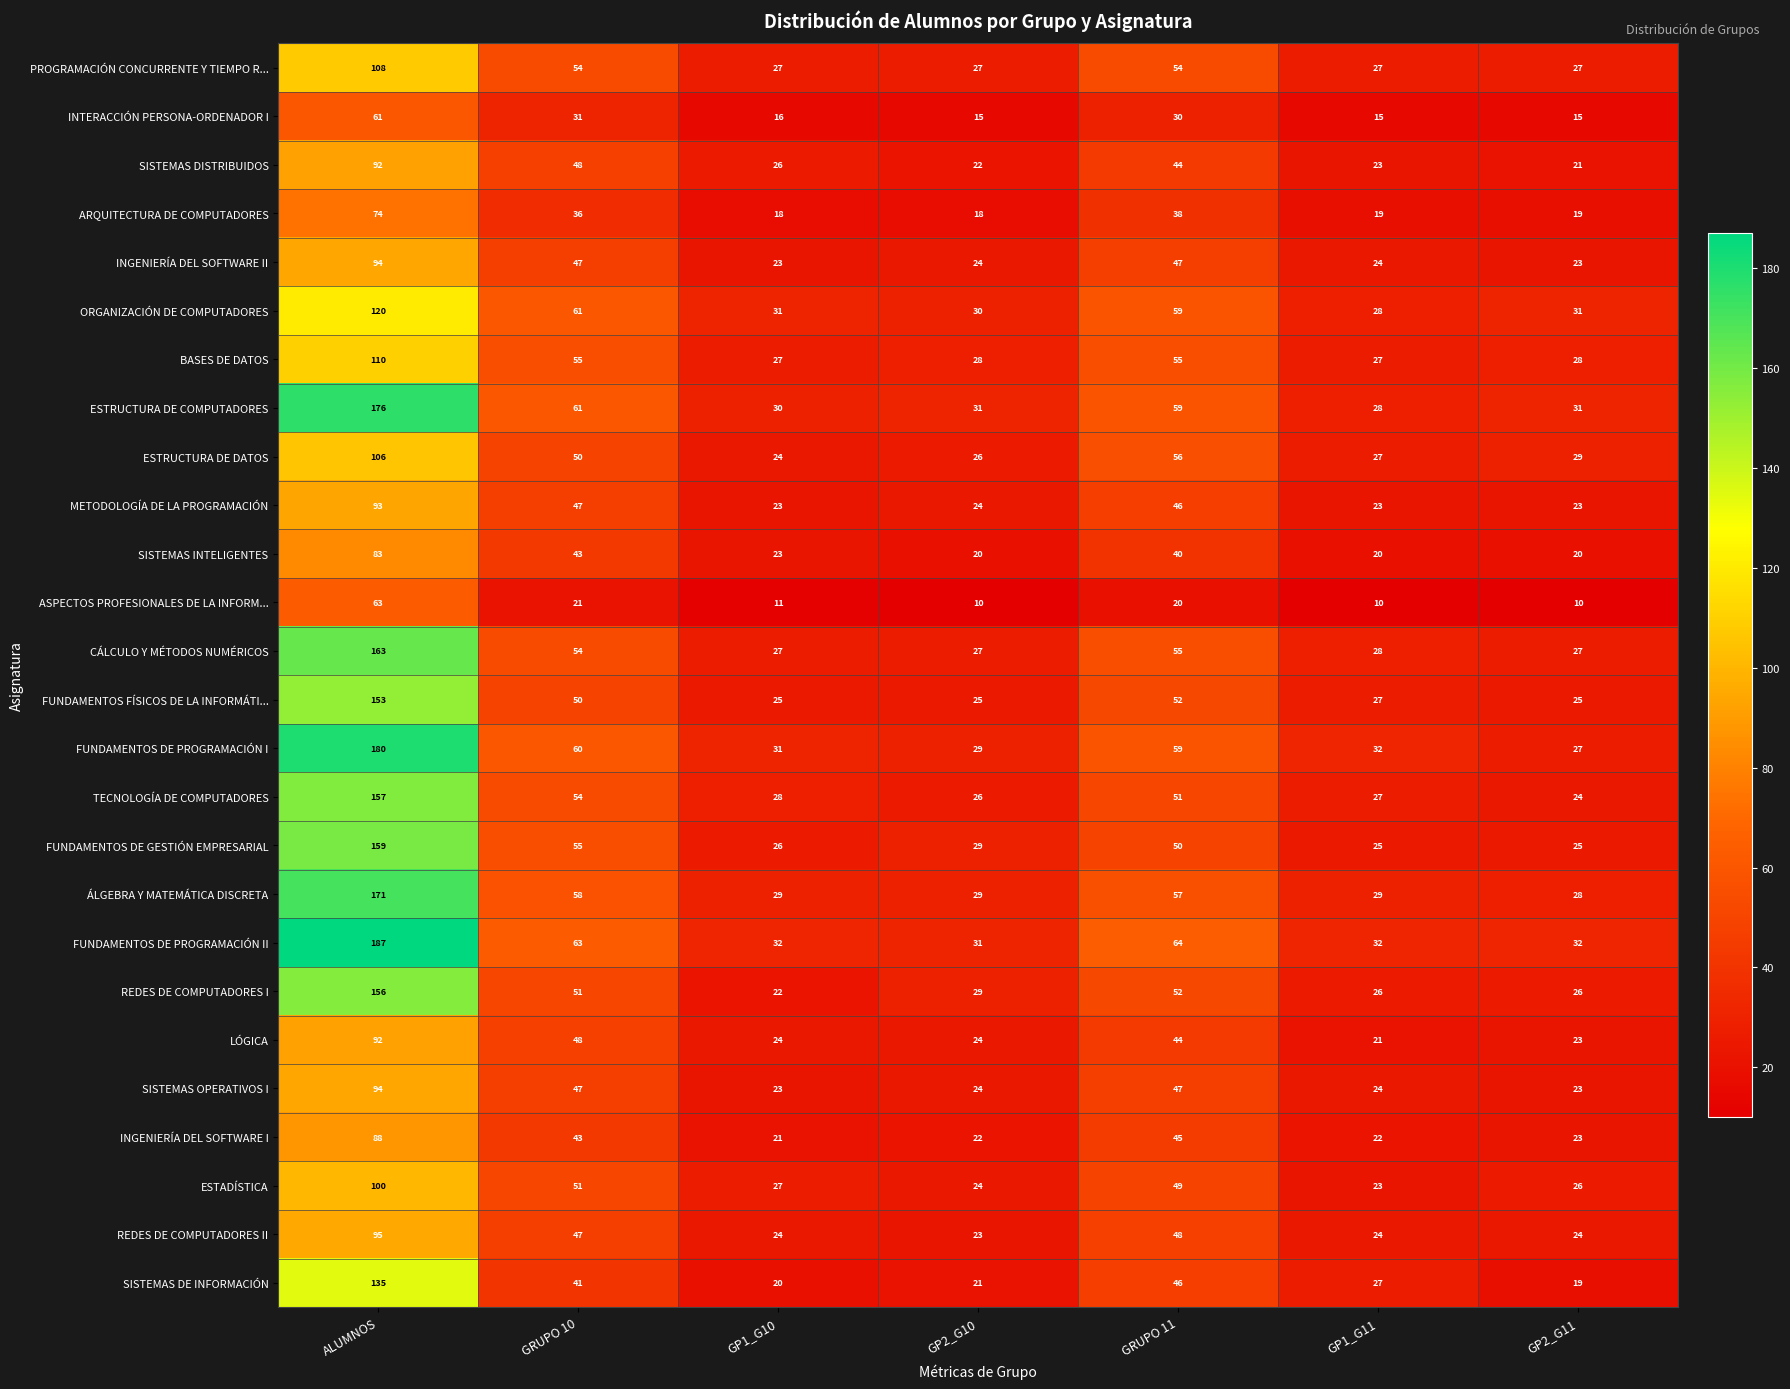

What is the difference between the FUNDAMENTOS DE PROGRAMACIÓN II values at GRUPO 10 and GP1_G10?

31